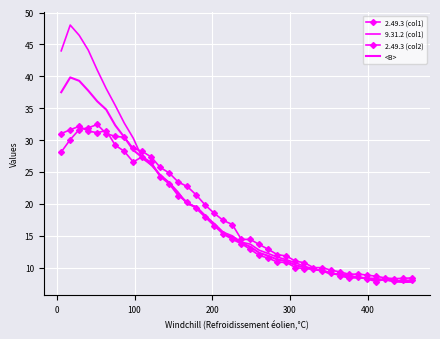

How many data points in <B> are above 14?

20